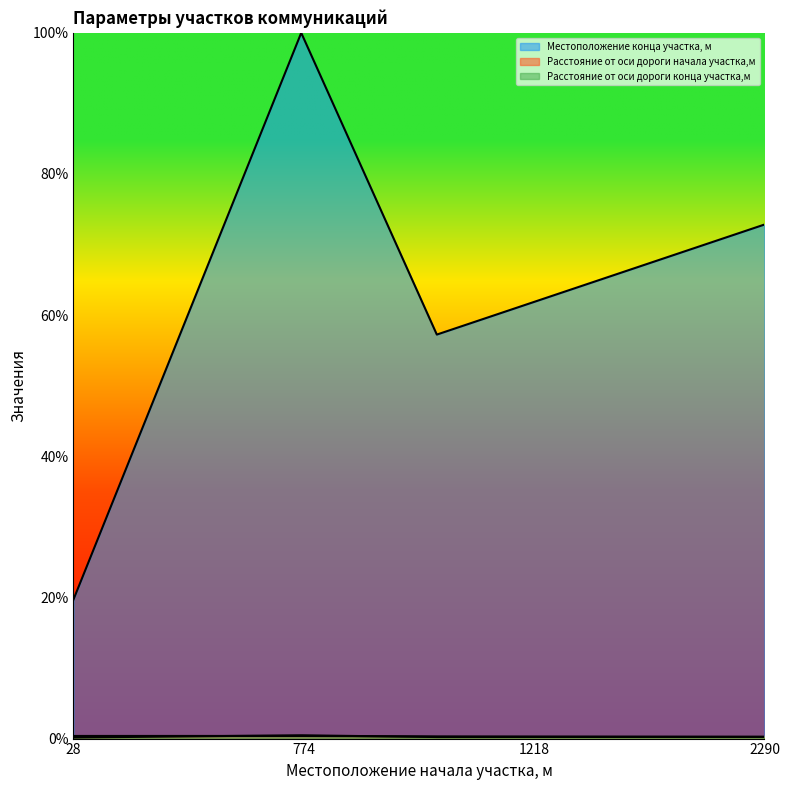

True or false: Расстояние от оси дороги конца участка,м has a value of 0.0 at 2290.

False